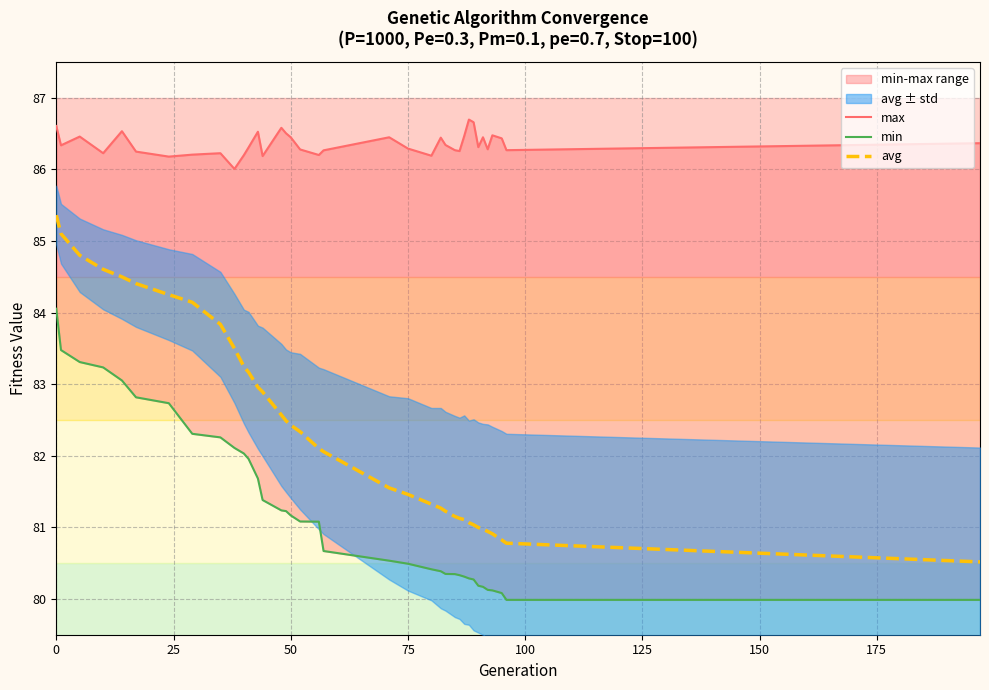

What is the difference between the second highest and second lowest values in the avg series?

4.3